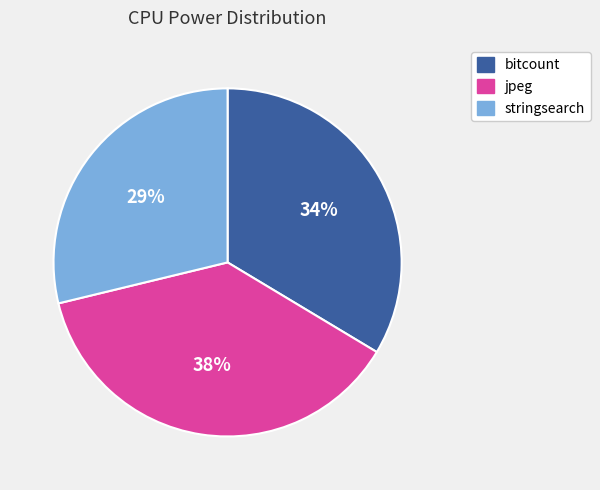

Does any single category account for the majority?

No